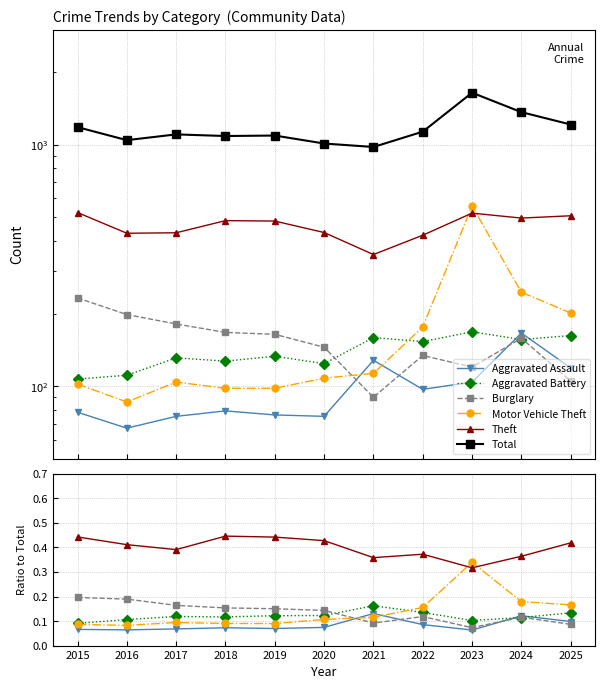

What is the lowest value of the Aggravated Battery series?

0.1